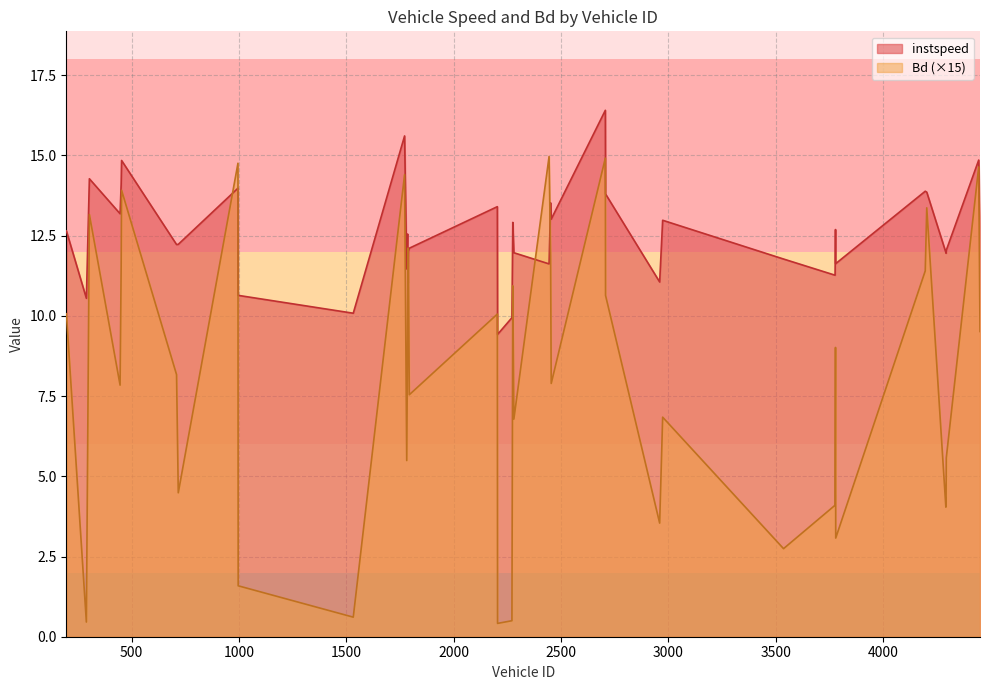

How many intersections are there between Bd and instspeed?

6